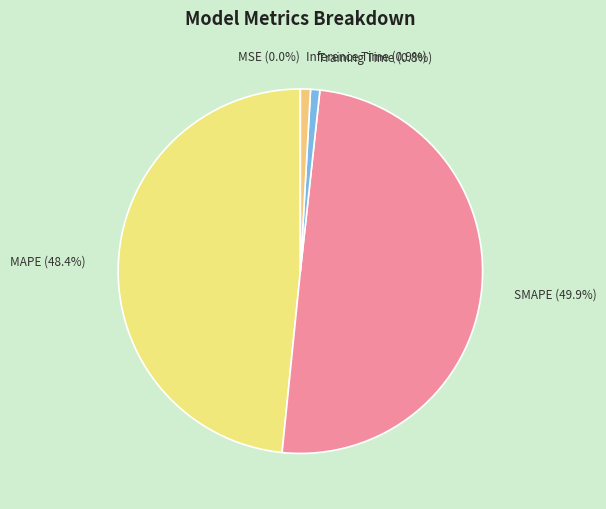

What percentage is NOT represented by Inference Time?

99.1%